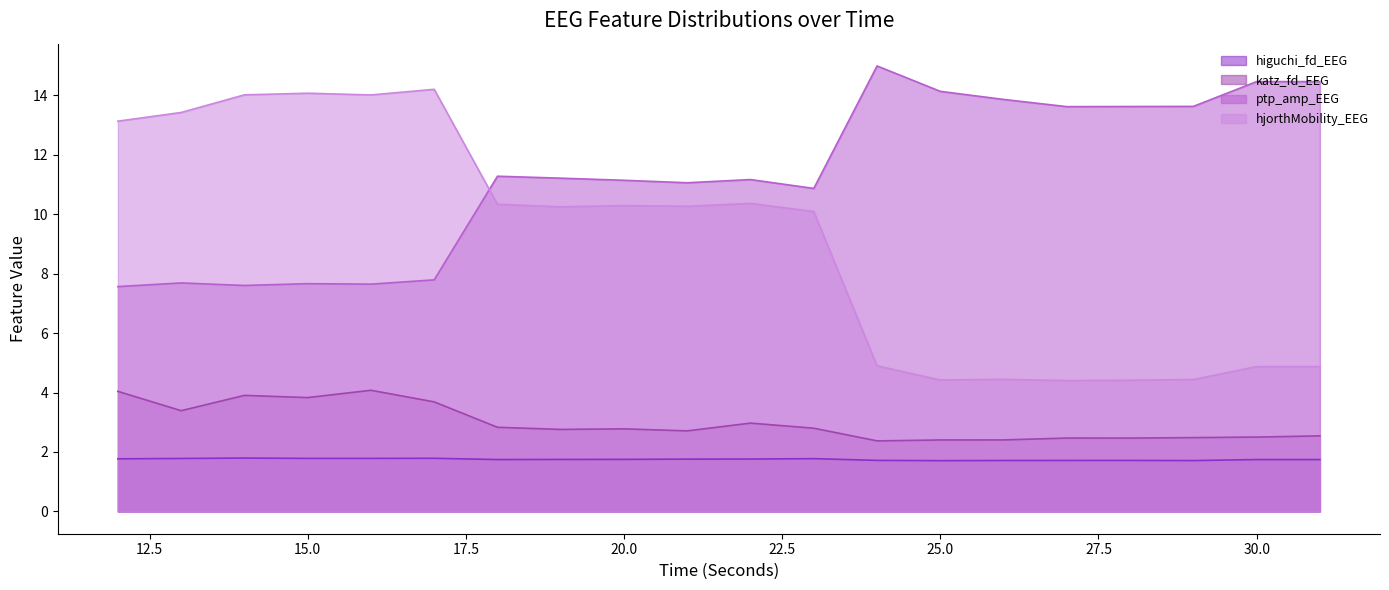

Read the katz_fd_EEG value at 28.

2.5